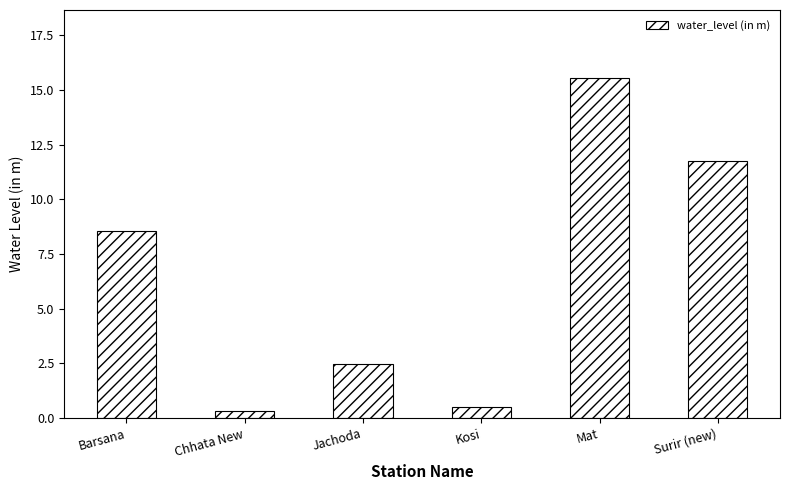

How many bars are there in total?

6